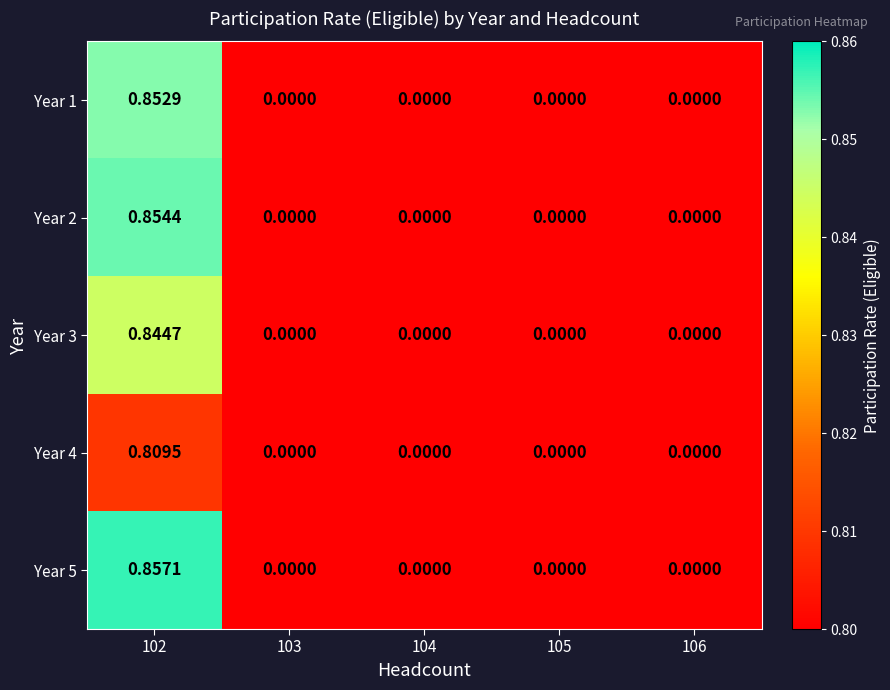

Is the value of Year 1 at 106 greater than the value of Year 4 at 102?

No